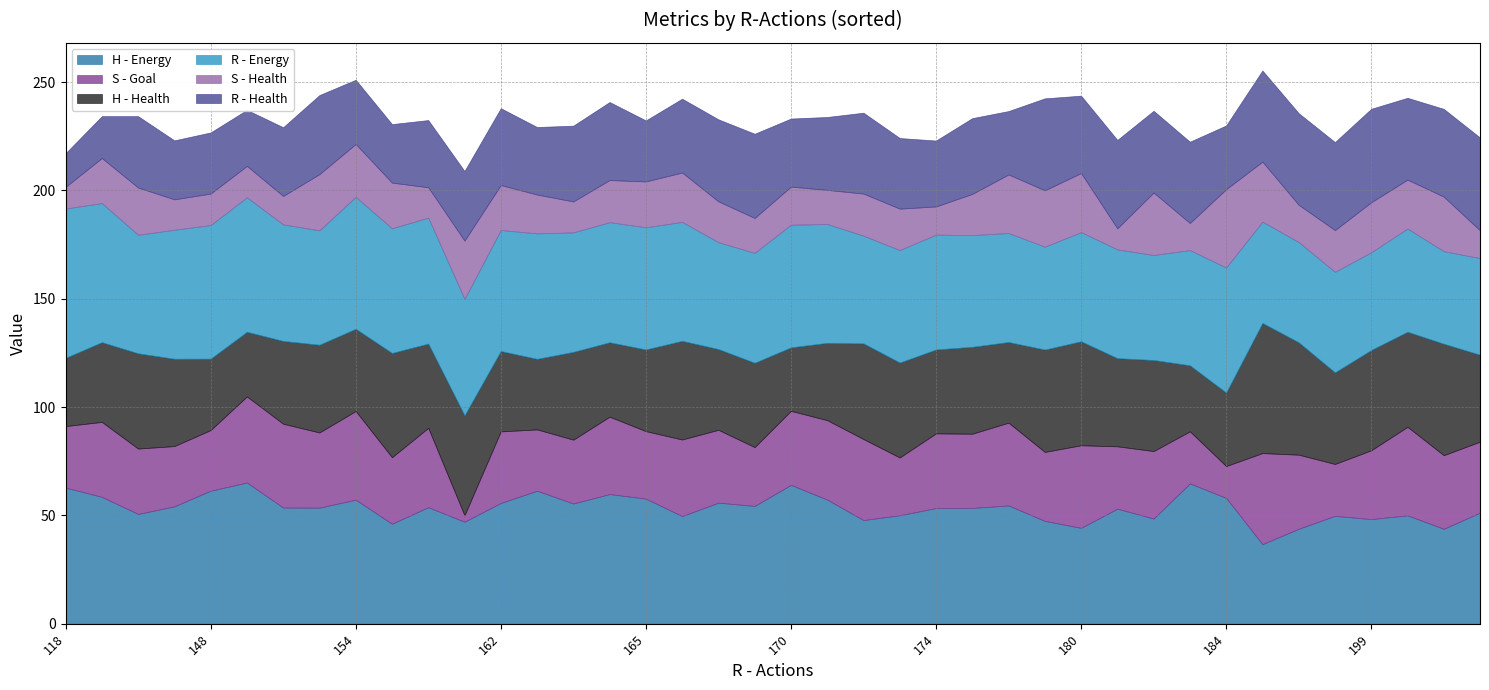

Is the value of R - Health at 174 greater than the value of H - Health at 174?

No